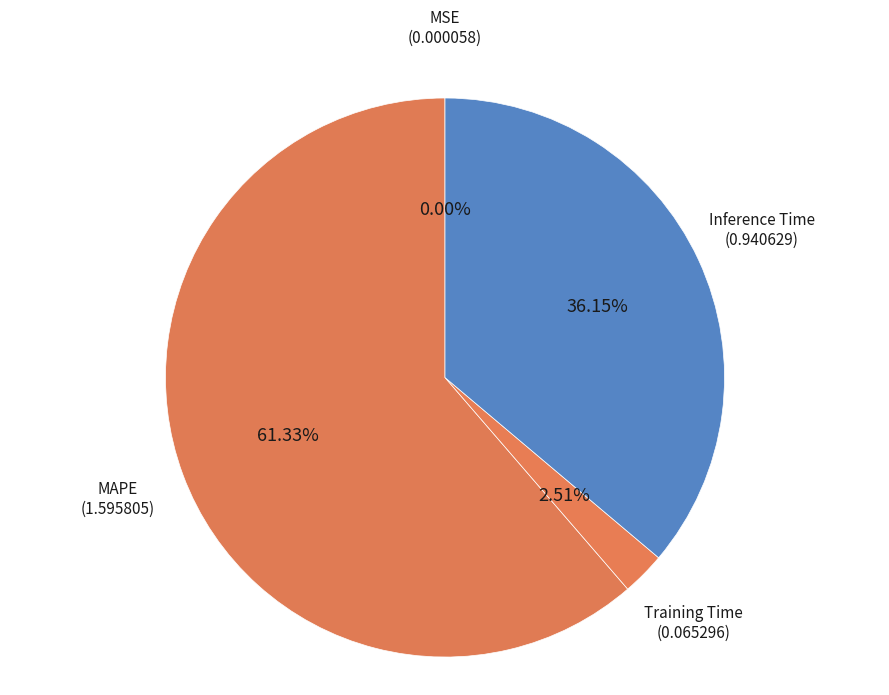

What percentage is the MAPE slice, to the nearest percent?

61%